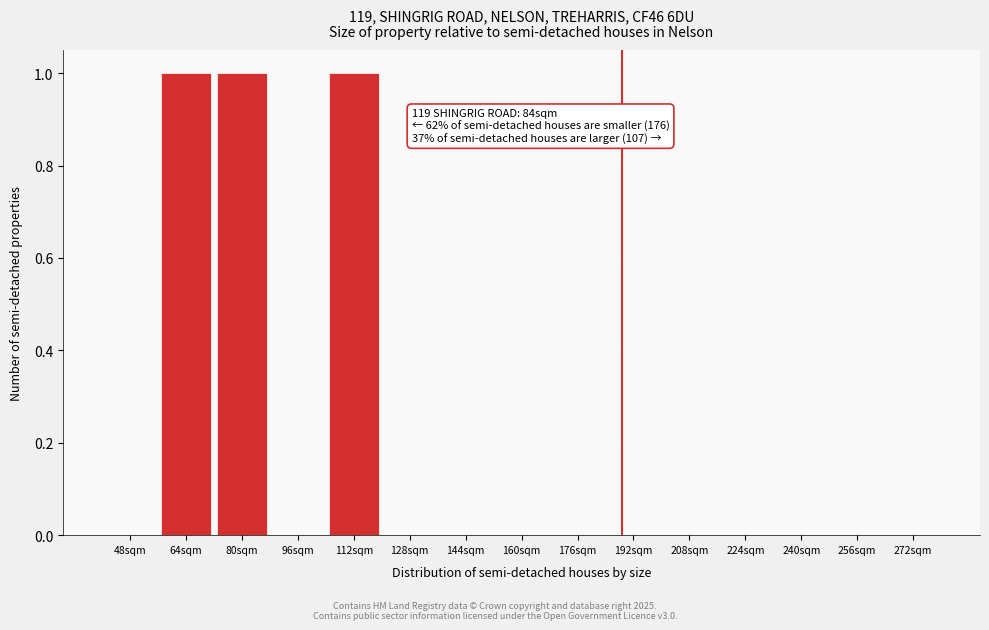

Reading left to right, transcribe all the data shown in this chart.

48sqm=0	64sqm=1	80sqm=1	96sqm=0	112sqm=1	128sqm=0	144sqm=0	160sqm=0	176sqm=0	192sqm=0	208sqm=0	224sqm=0	240sqm=0	256sqm=0	272sqm=0